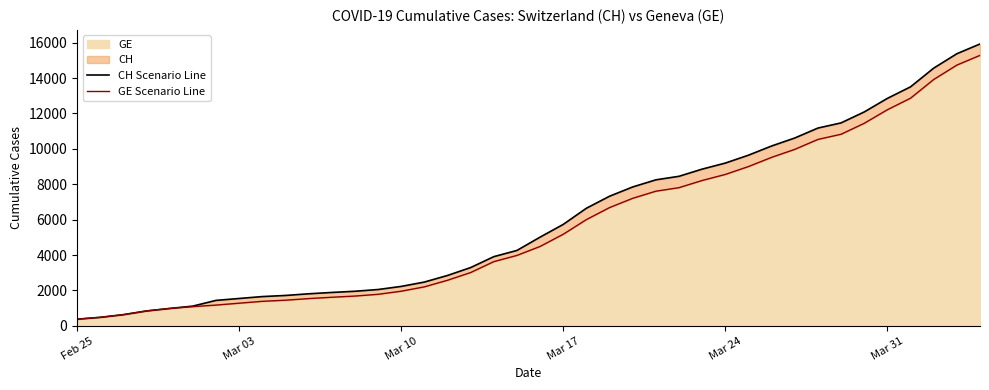

What is the highest value of the GE Scenario Line series?

15284